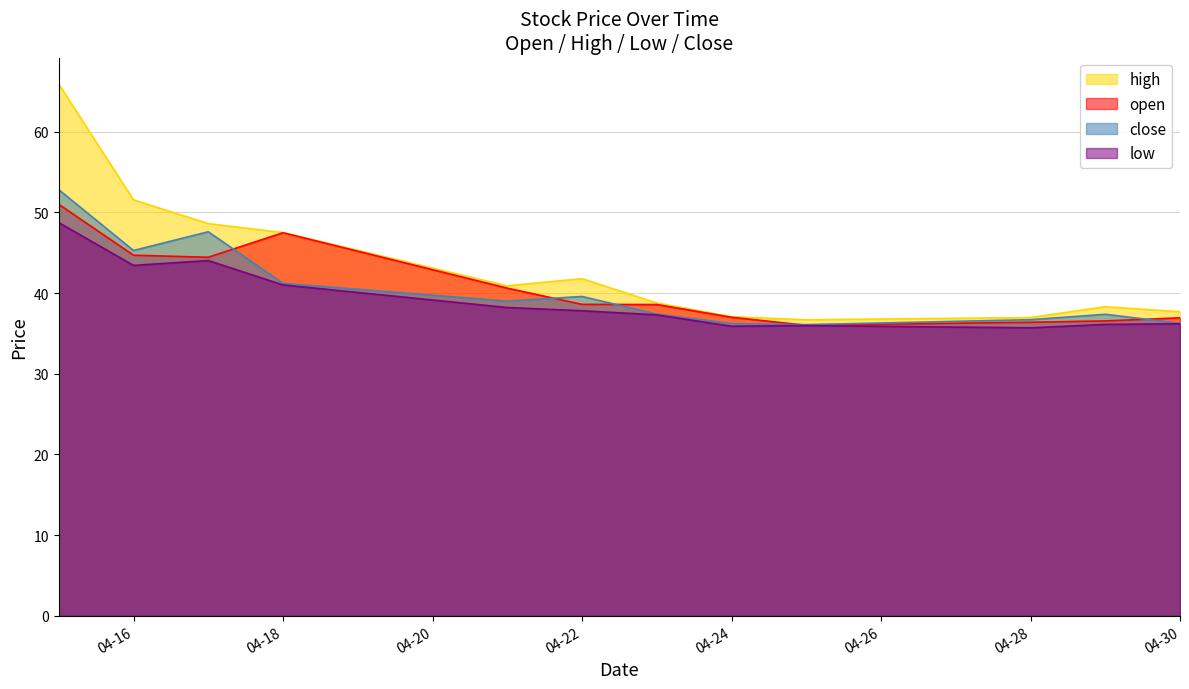

Which series has the widest spread of values?

high